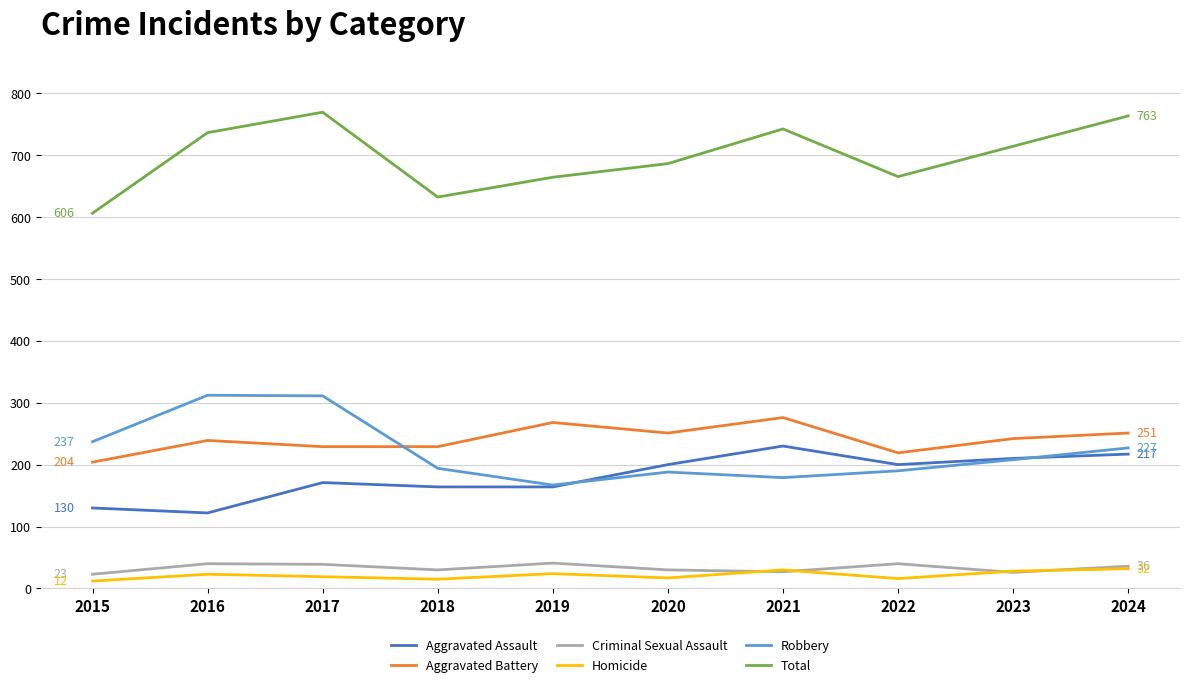

How many categories are shown in the chart?

10